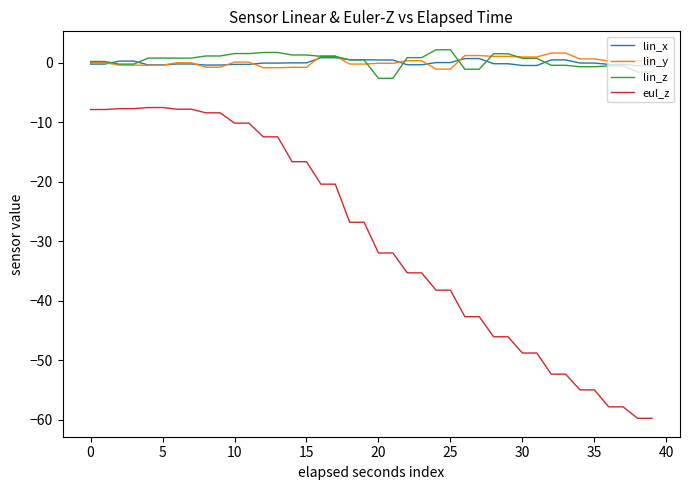

Which series has the widest spread of values?

eul_z